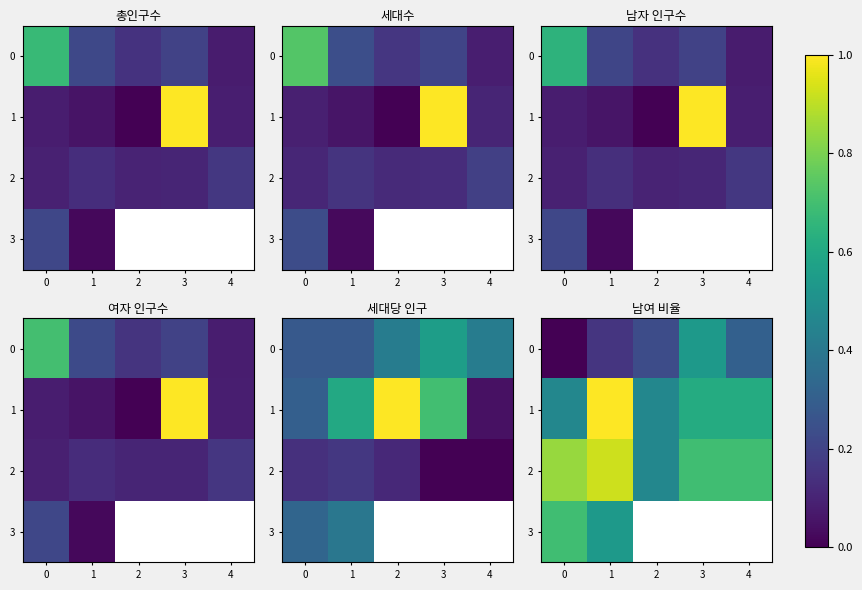

Is the value of 3 at 4 greater than the value of 2 at 4?

No